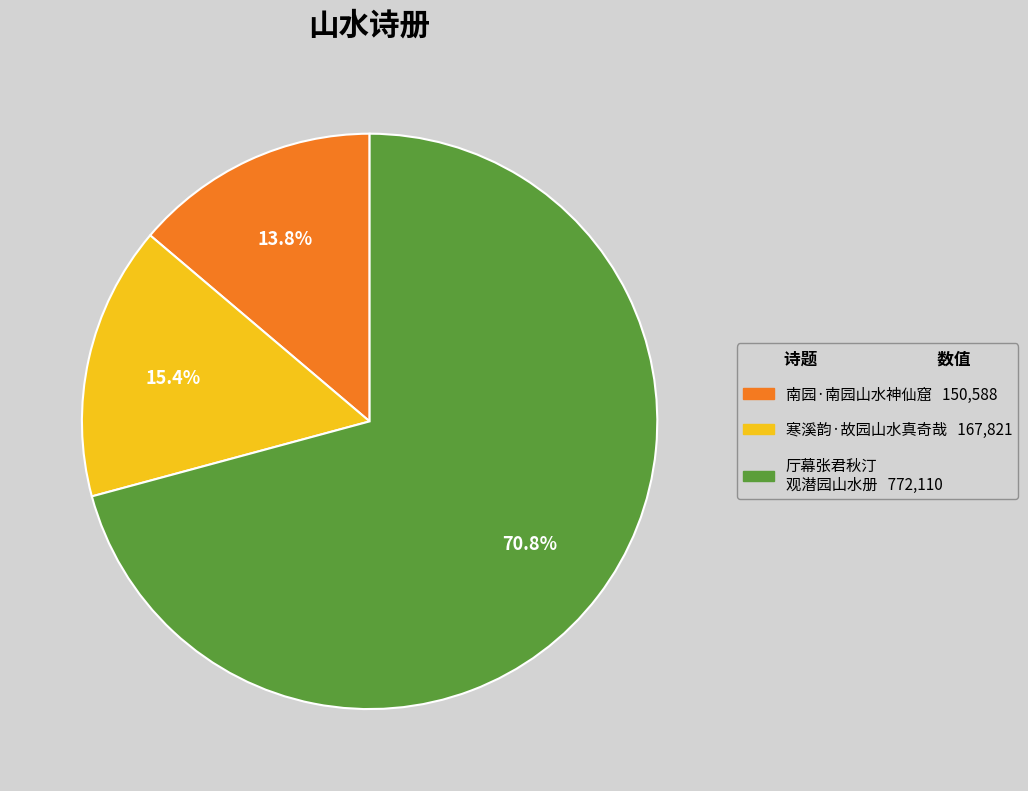

Does any single category account for the majority?

Yes